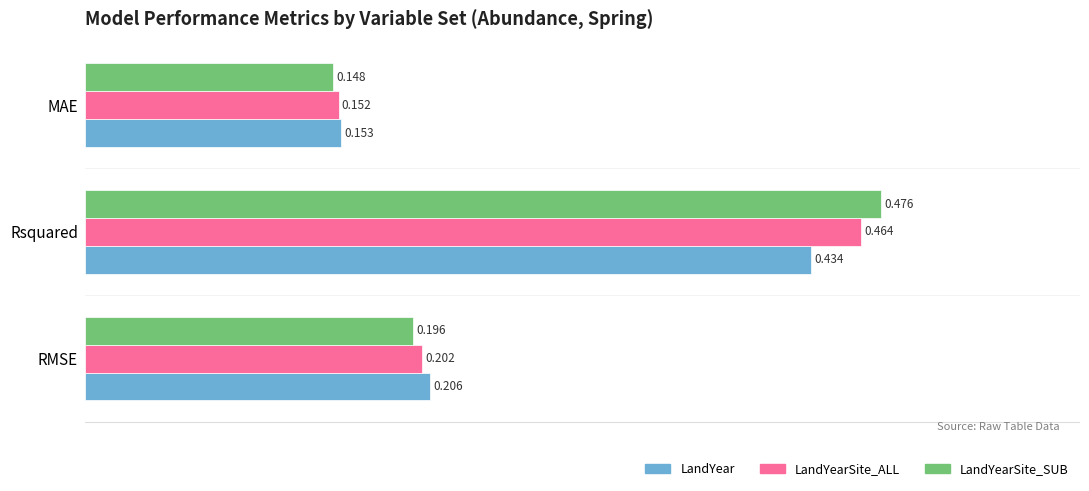

List the labels in order of LandYear value, smallest first.

MAE, RMSE, Rsquared